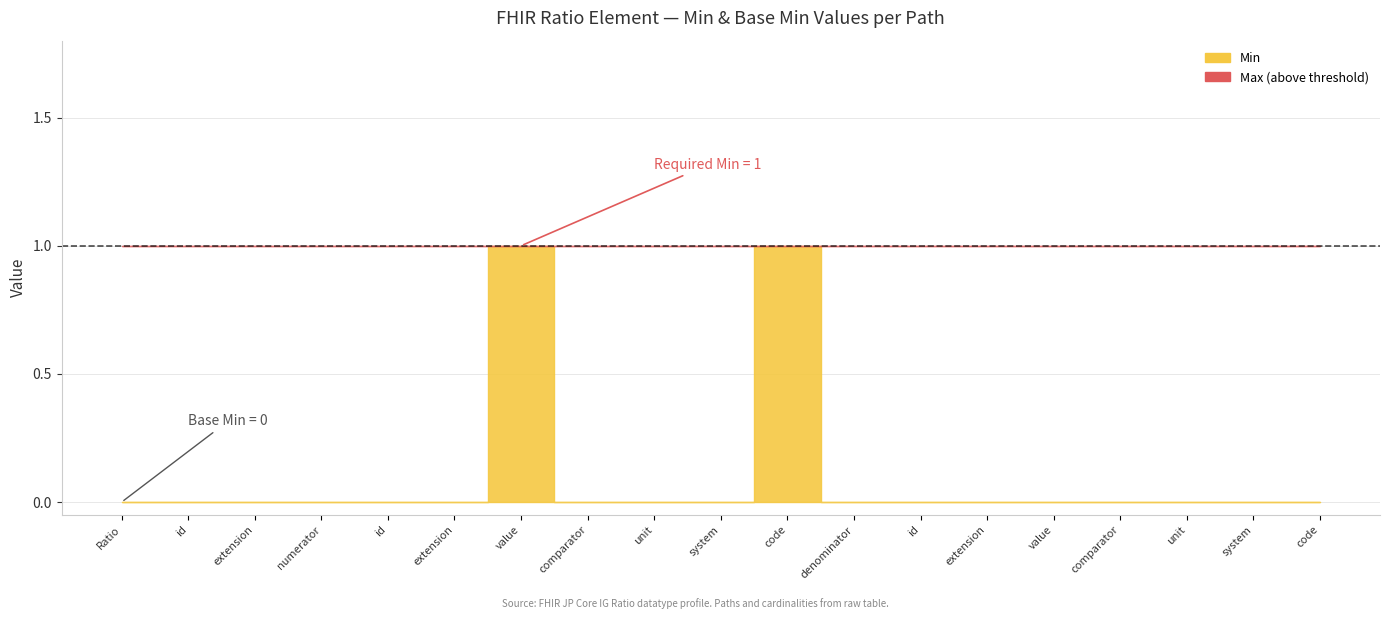

True or false: Min has more than 1 points higher than both neighbors.

True